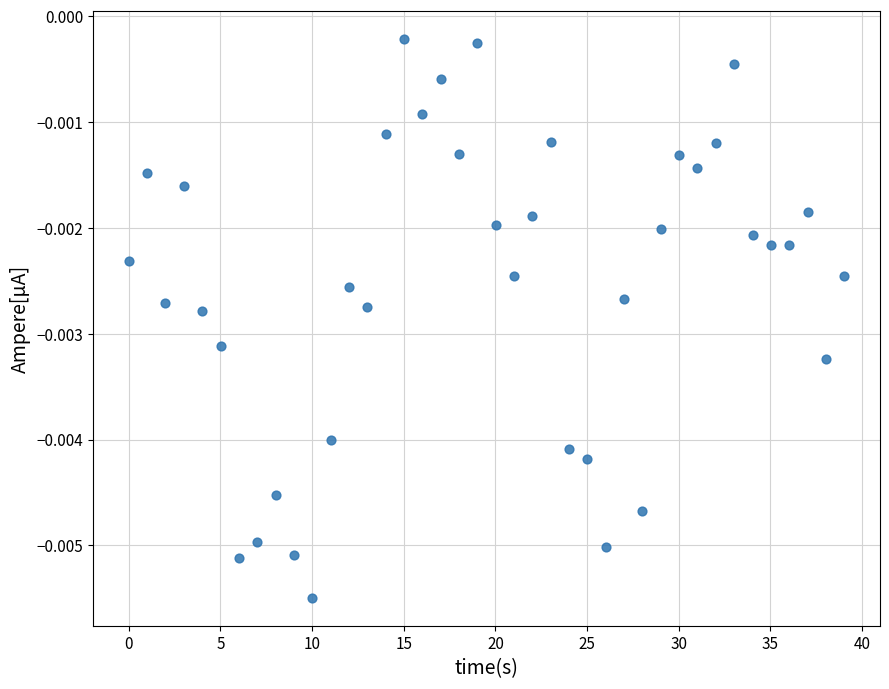

What is the range of X values (max minus min)?

39.0